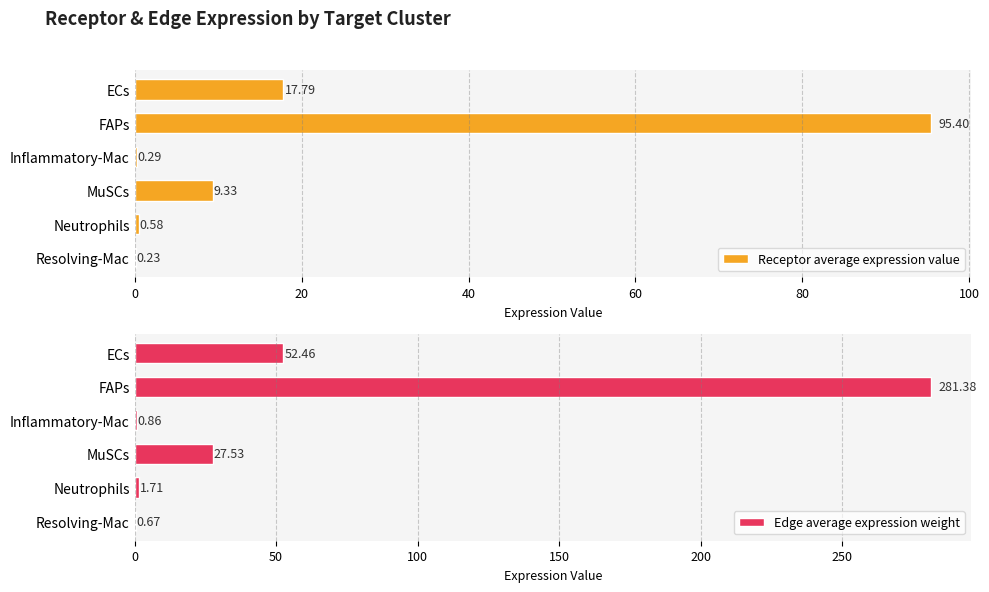

Is the value of Receptor average expression value at FAPs greater than the value of Edge average expression weight at Resolving-Mac?

Yes